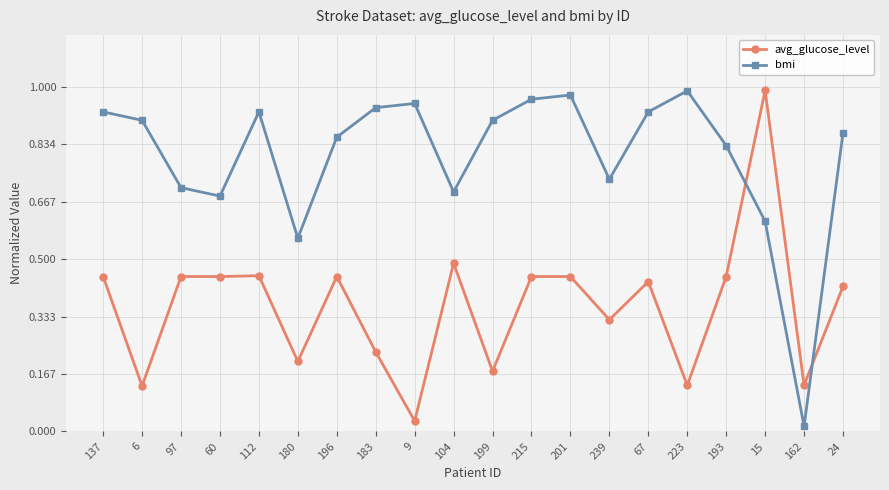

Which series changed the most between 239 and 67?

bmi